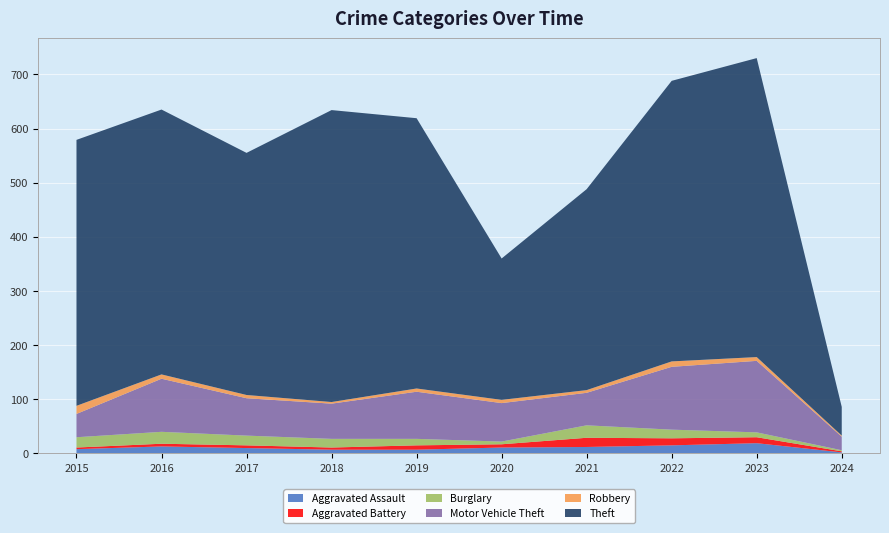

Reading right to left, transcribe all the data shown in this chart.

Aggravated Assault: 2024=2	2023=19	2022=15	2021=12	2020=11	2019=7	2018=7	2017=10	2016=13	2015=8
Aggravated Battery: 2024=2	2023=11	2022=13	2021=17	2020=6	2019=8	2018=4	2017=5	2016=5	2015=3
Burglary: 2024=2	2023=9	2022=16	2021=23	2020=5	2019=12	2018=16	2017=18	2016=22	2015=19
Motor Vehicle Theft: 2024=25	2023=132	2022=116	2021=60	2020=71	2019=87	2018=65	2017=69	2016=98	2015=43
Robbery: 2024=2	2023=7	2022=10	2021=5	2020=6	2019=6	2018=3	2017=6	2016=8	2015=15
Theft: 2024=53	2023=552	2022=518	2021=371	2020=261	2019=499	2018=539	2017=447	2016=489	2015=491